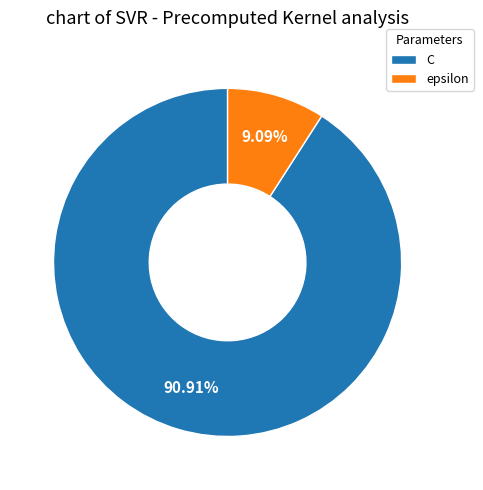

Rank the categories by value from lowest to highest.

epsilon, C